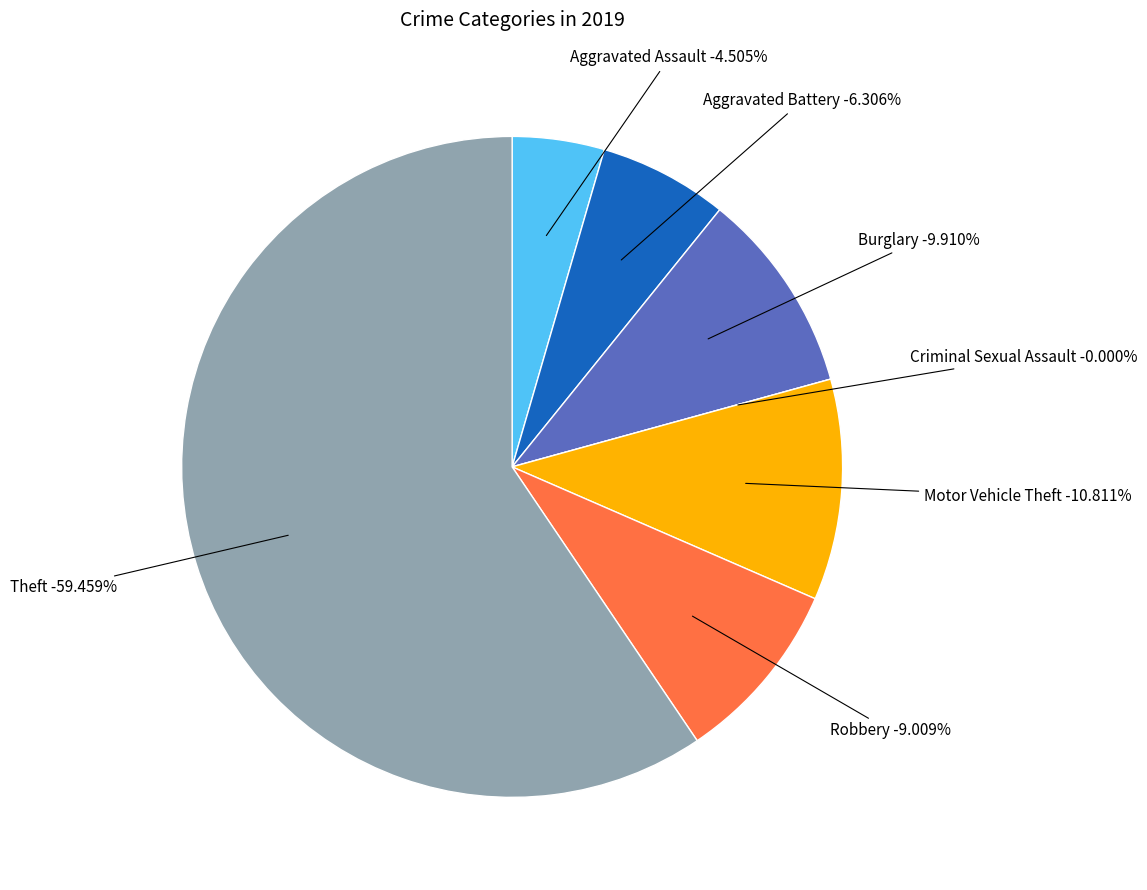

Combined, what portion of the pie is Aggravated Assault and Theft?

64.0%